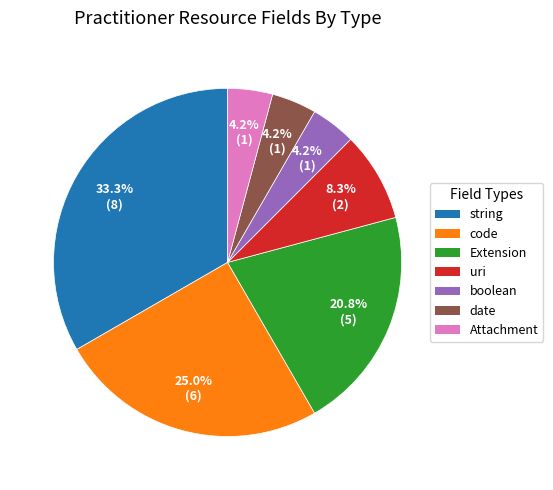

Is there a majority slice in this chart?

No